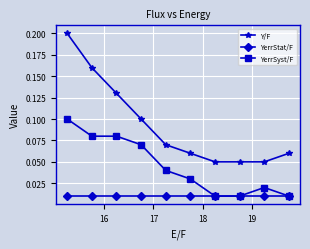

Which series has the largest total across all categories?

Y/F